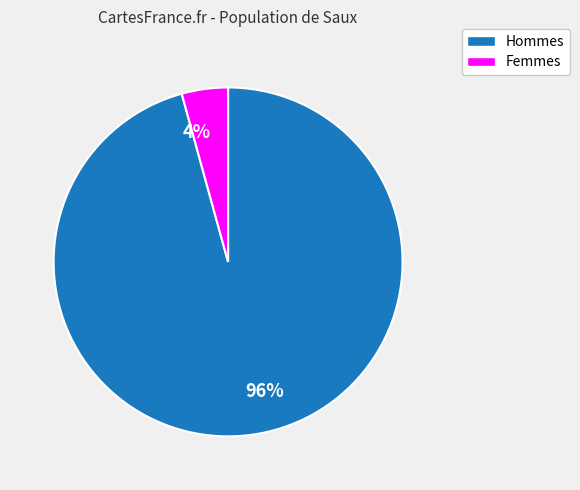

Between 4% and 96%, which is larger?

96%